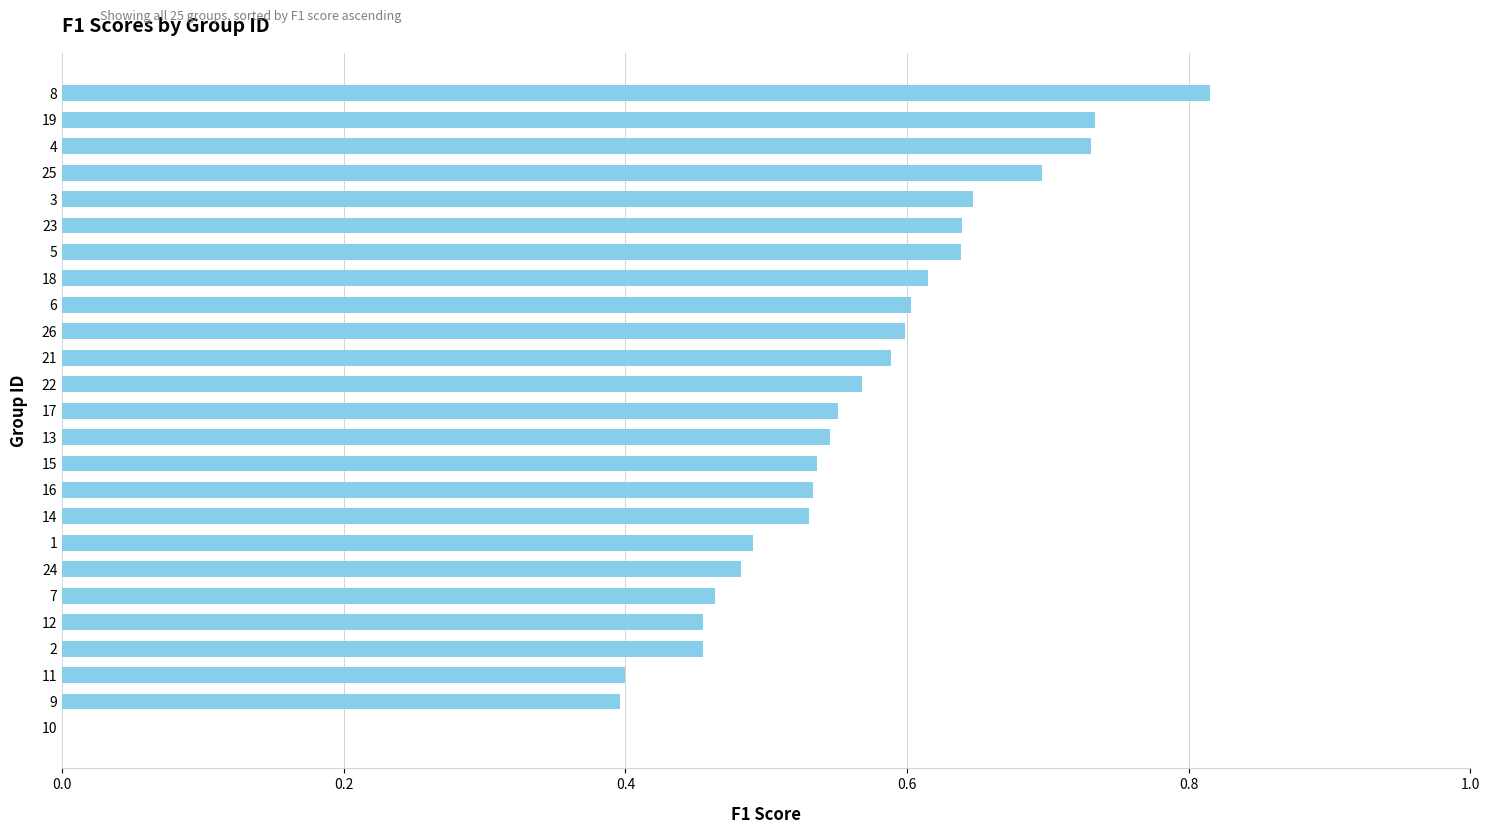

Which category has the highest value across all series?

8